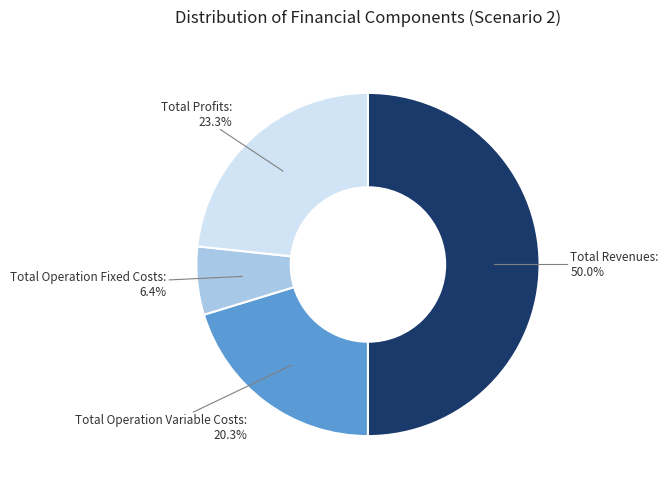

Count the number of slices in the pie.

4